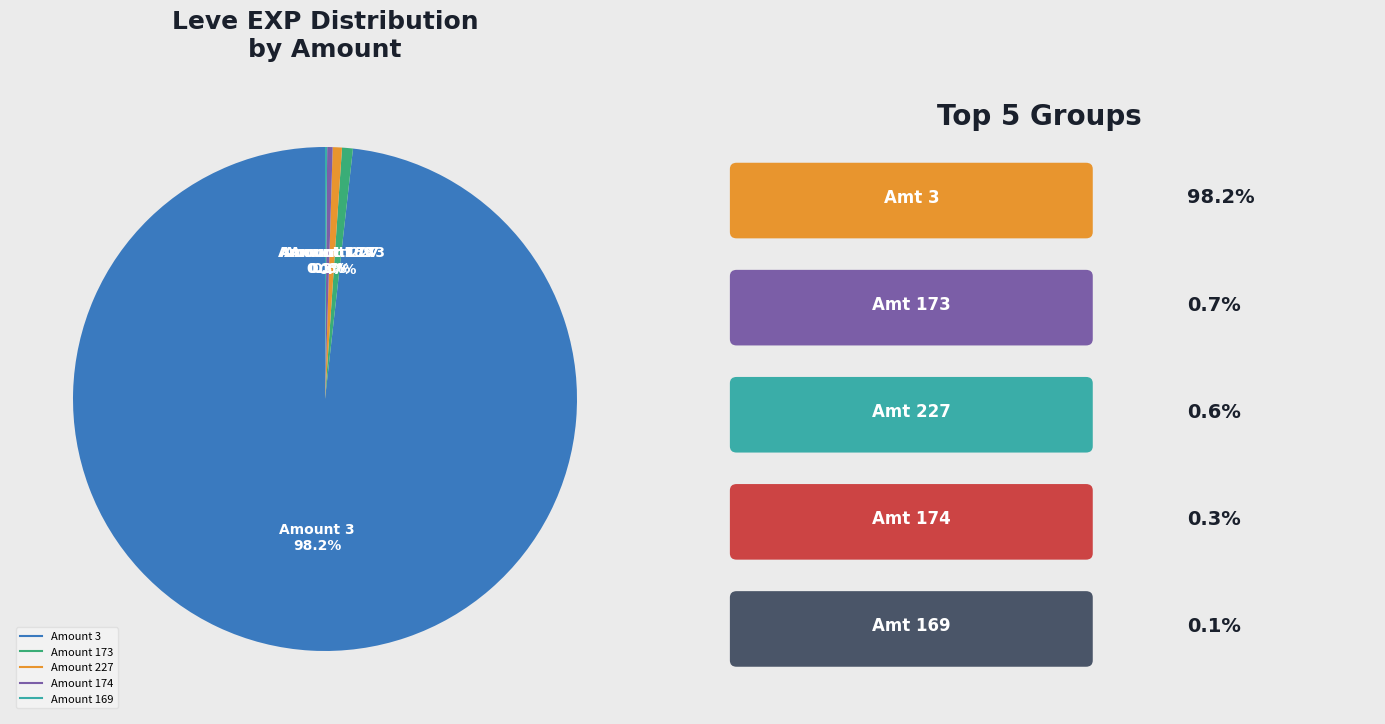

To the nearest percent, what is the average slice percentage?

20%